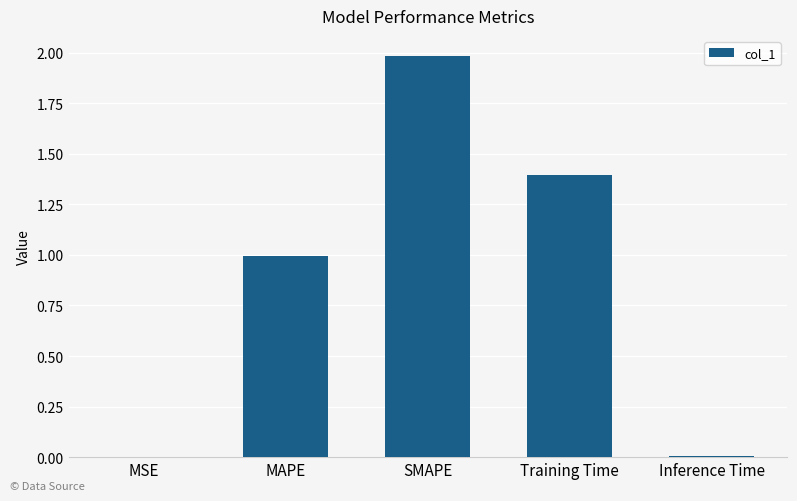

What value does the data have at MAPE?

1.0